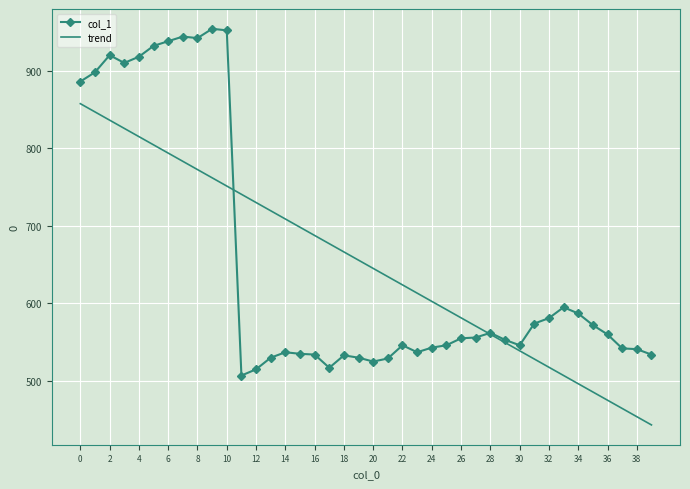

What is the greatest value displayed?

954.0